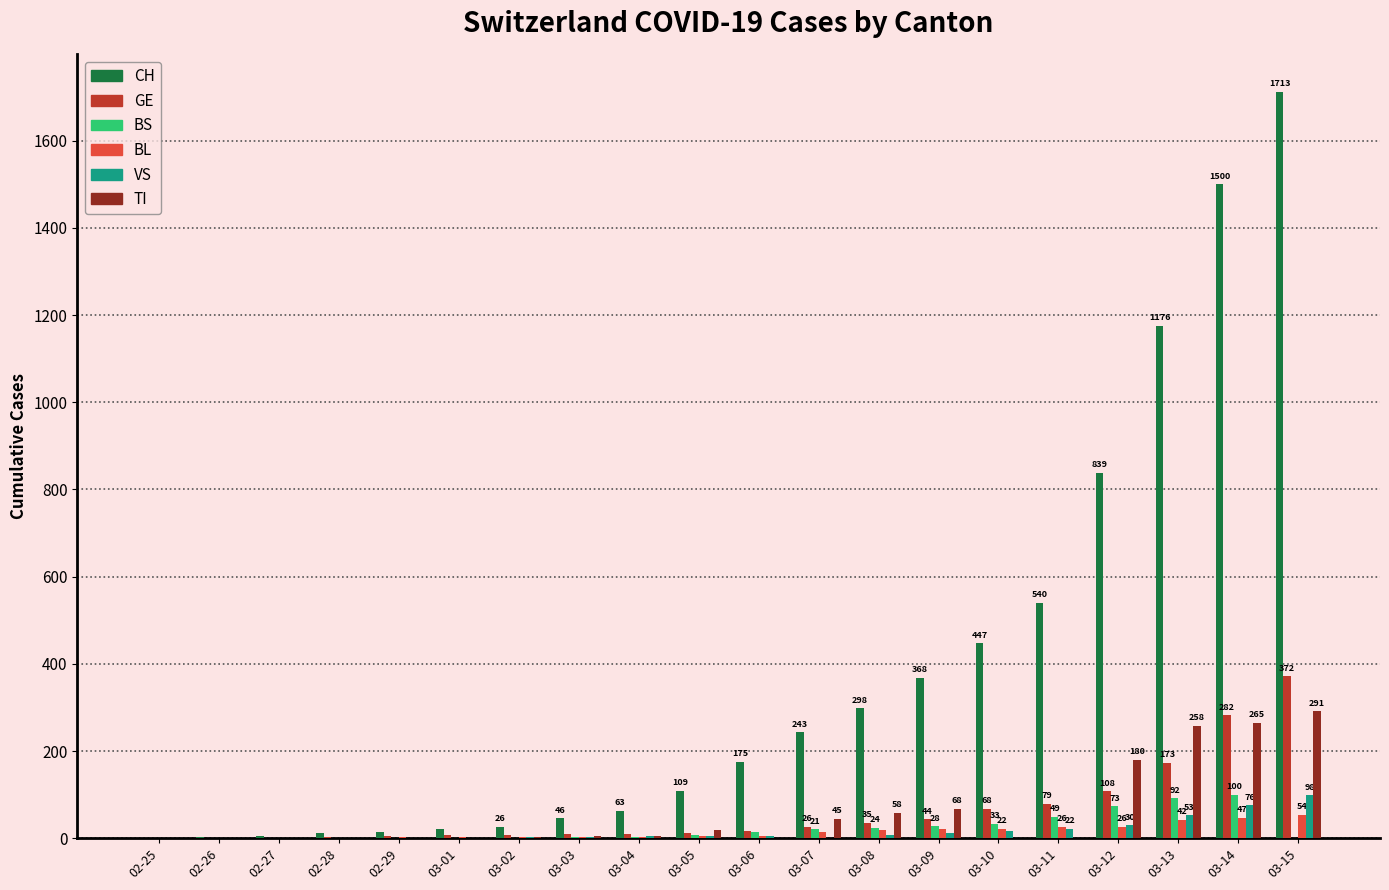

Is it true that TI equals 0 at 03-11?

True